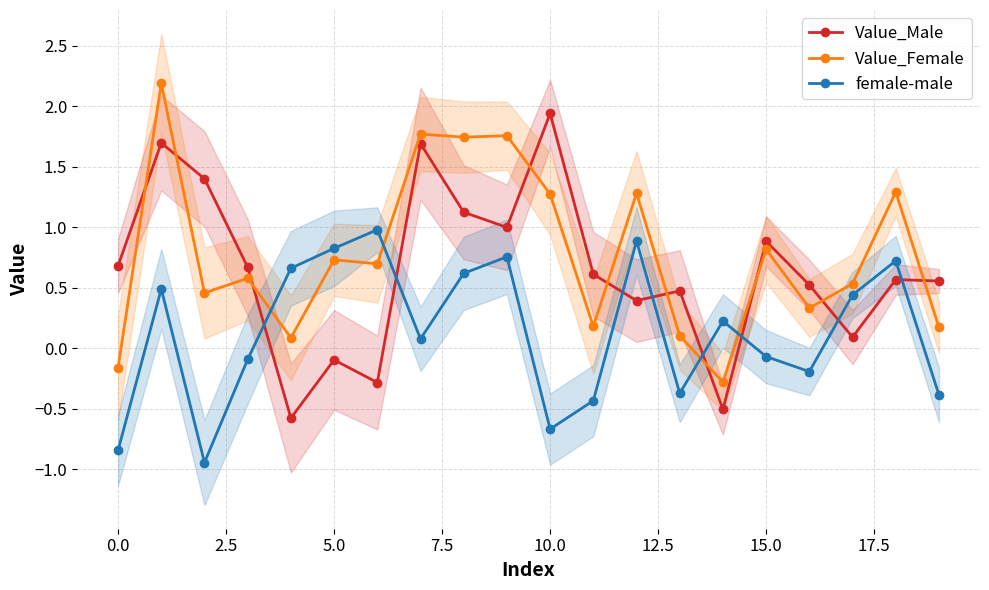

Is it true that female-male equals 0.2 at 14?

True